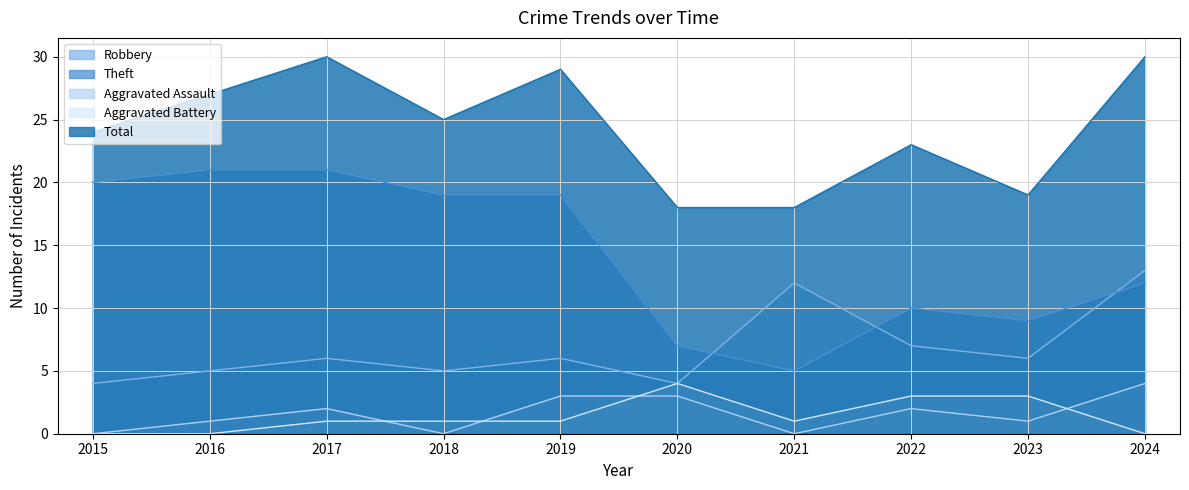

True or false: Aggravated Battery has more than 2 points higher than both neighbors.

False